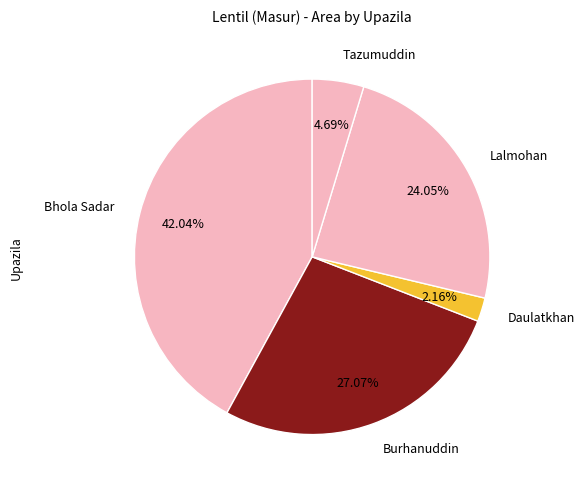

To the nearest percent, what percentage of the pie is Bhola Sadar?

42%